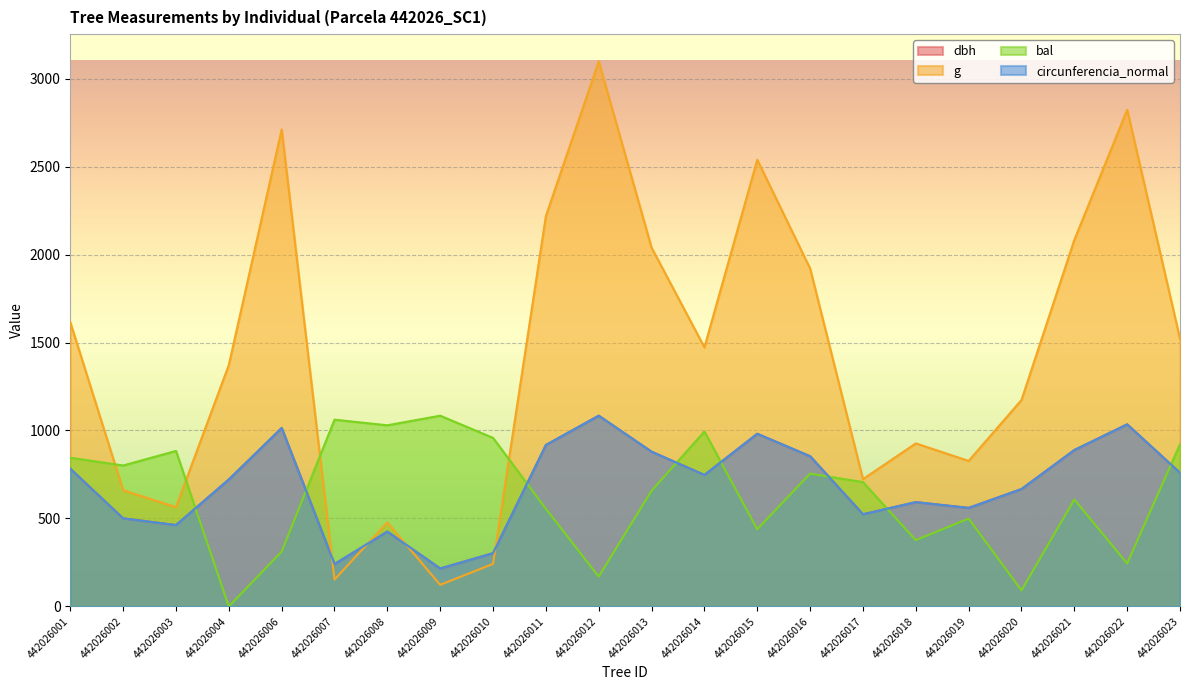

How many times do circunferencia_normal and dbh cross each other?

9